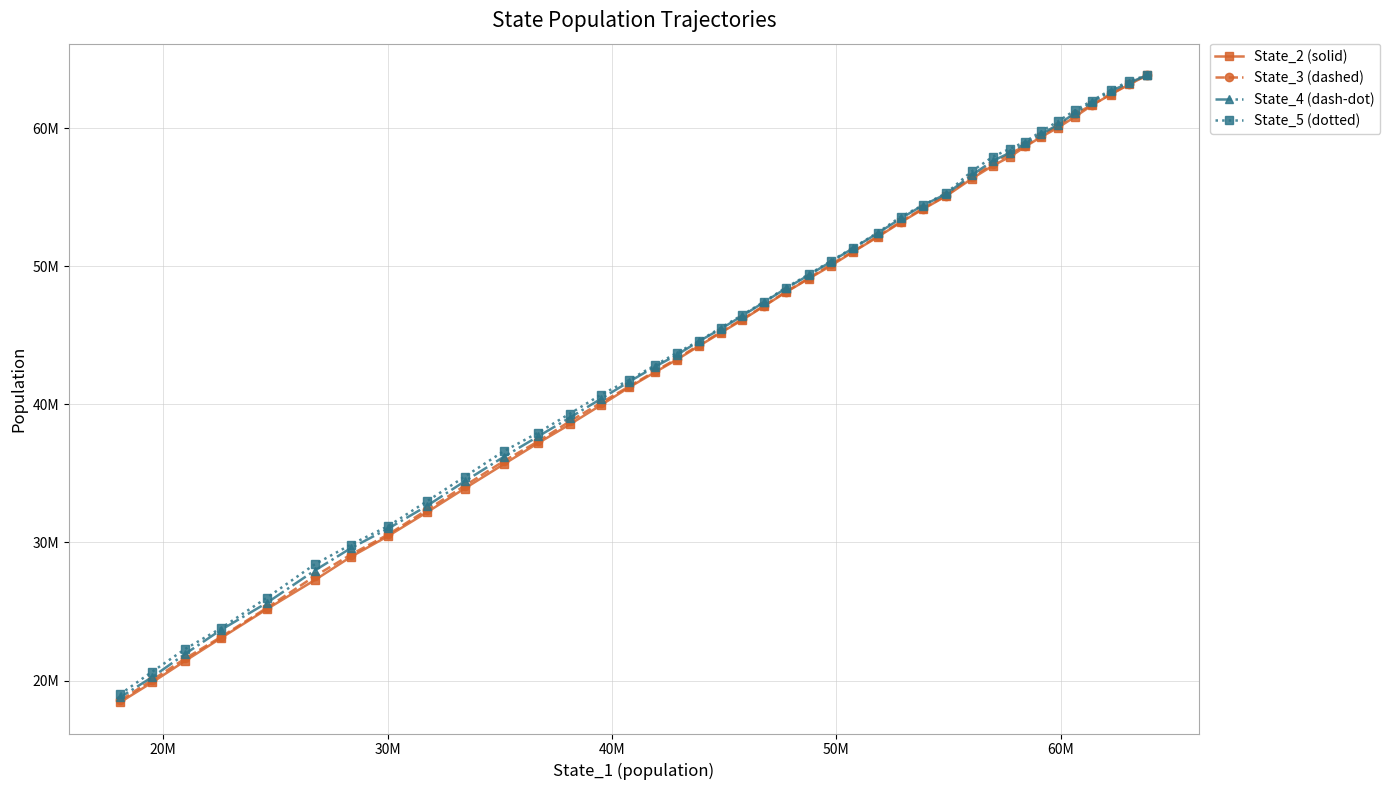

True or false: State_4 (dash-dot) has more than 0 points higher than both neighbors.

False